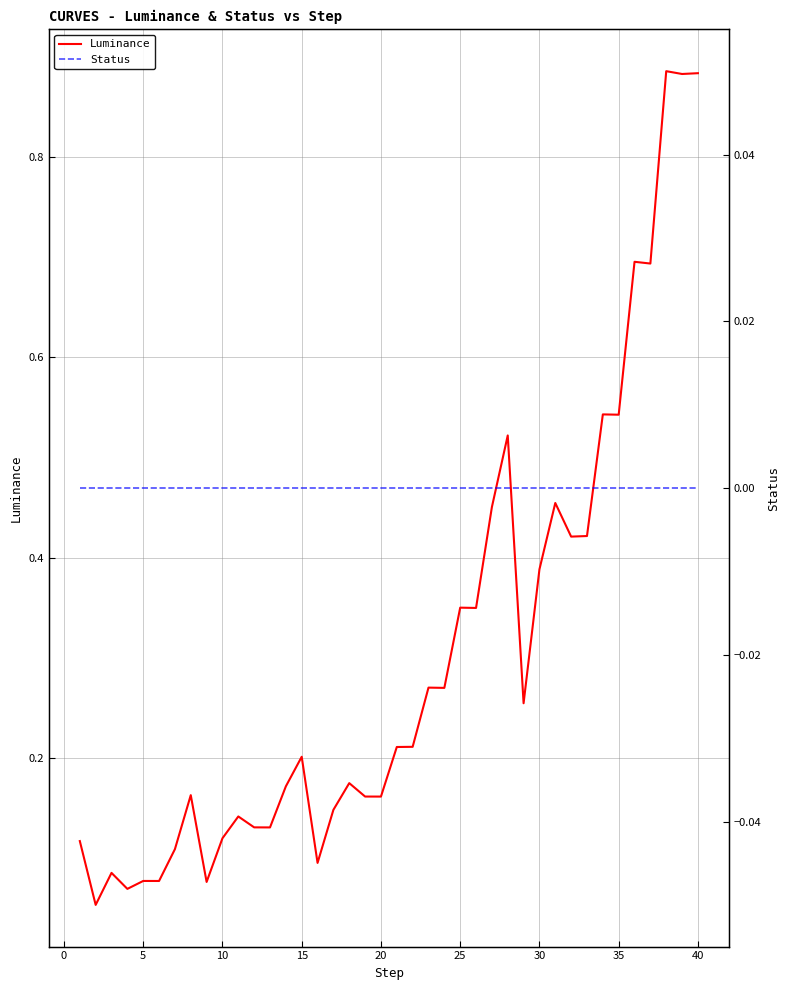

Which series has the largest total across all categories?

Luminance